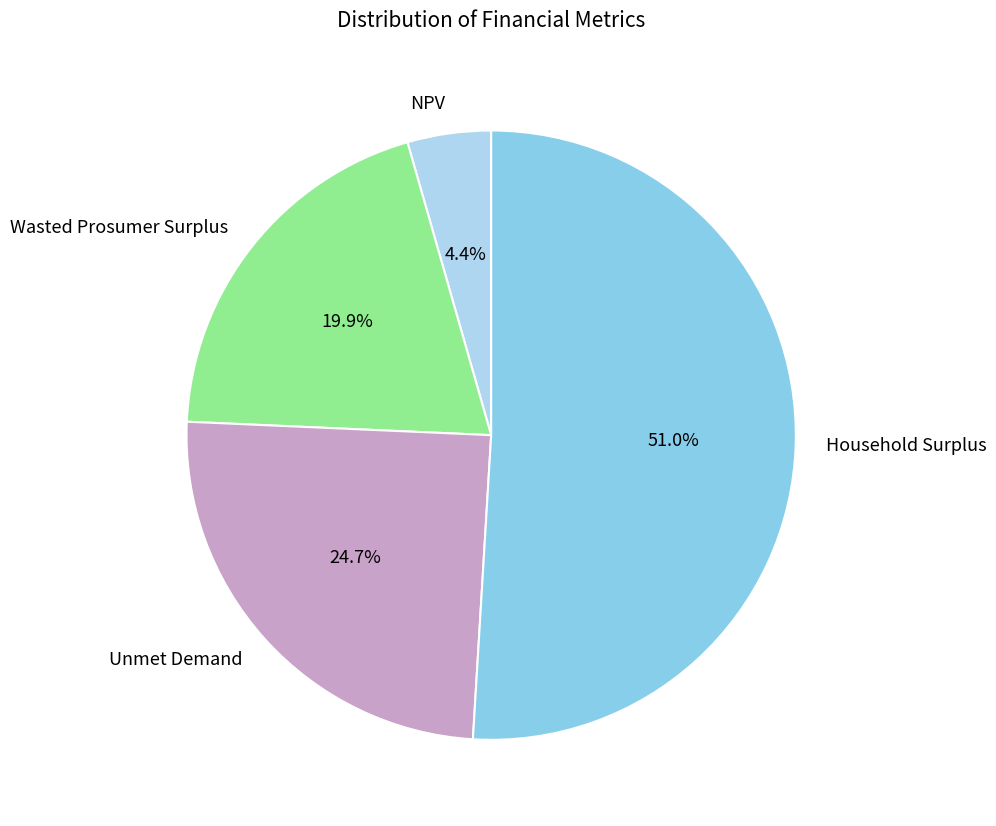

Does Wasted Prosumer Surplus account for over 50% of the chart?

No